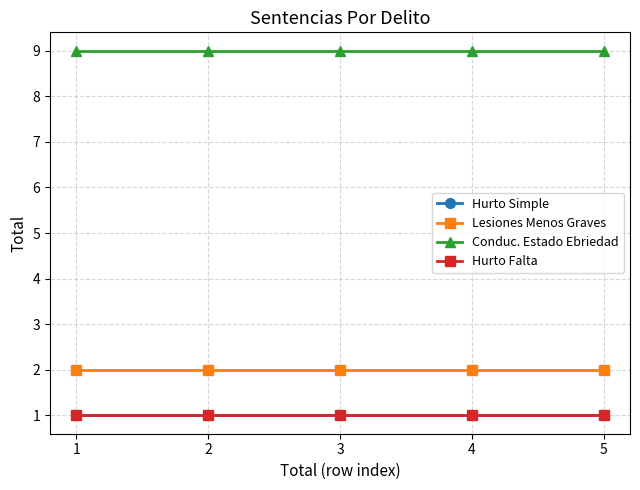

True or false: Hurto Simple and Conduc. Estado Ebriedad cross at least once.

False